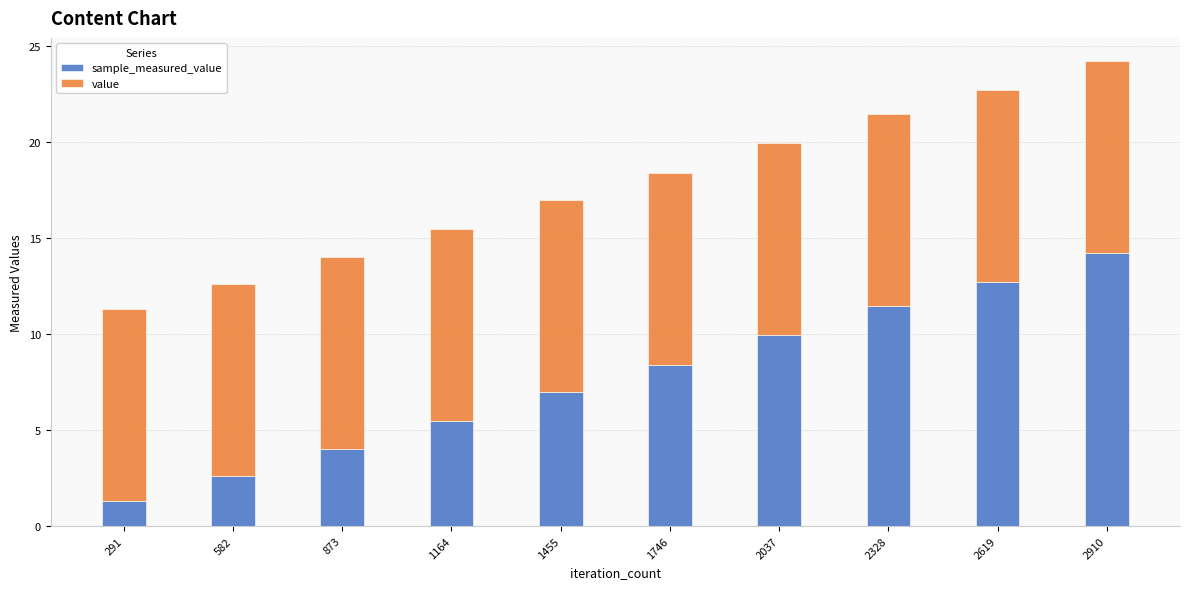

At which category is the sum across all series the highest?

2910